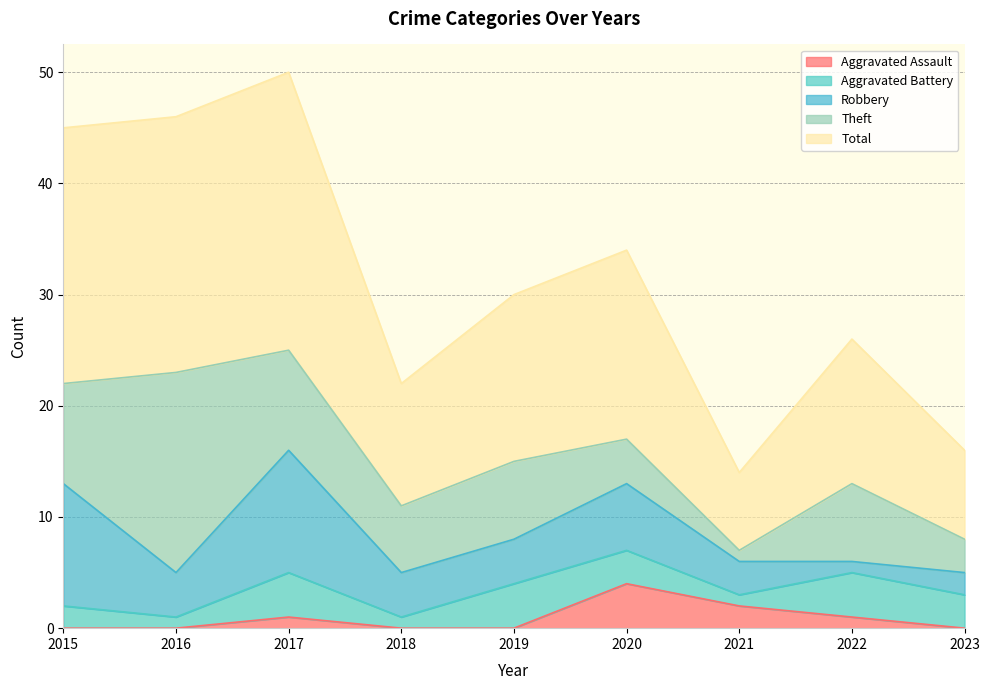

In Aggravated Assault, how many points are higher than both neighbors (excluding endpoints)?

2